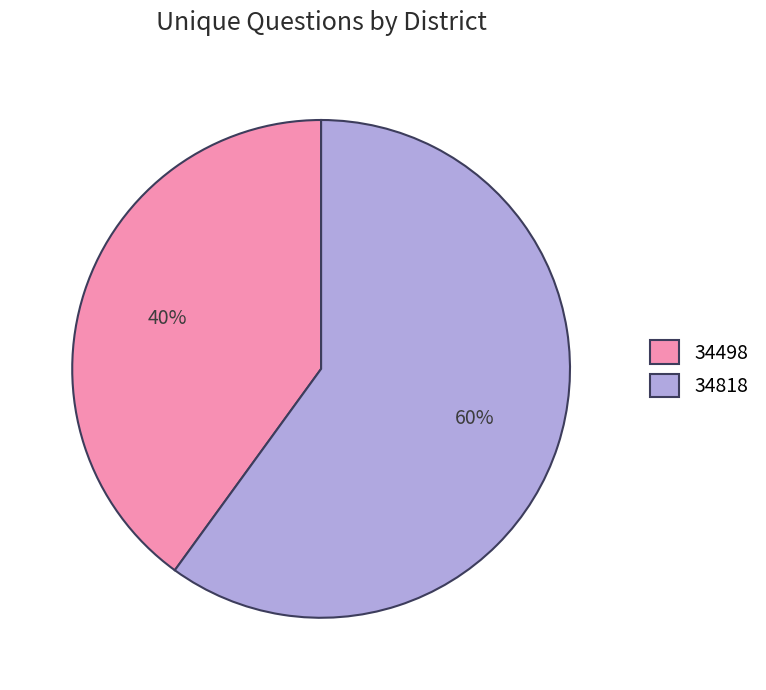

What percentage is the 34818 slice, to the nearest percent?

60%